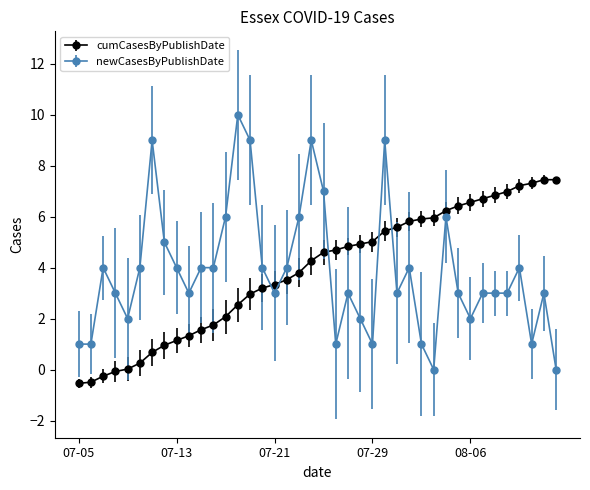

After their last crossing, which series has the higher values: newCasesByPublishDate or cumCasesByPublishDate?

cumCasesByPublishDate